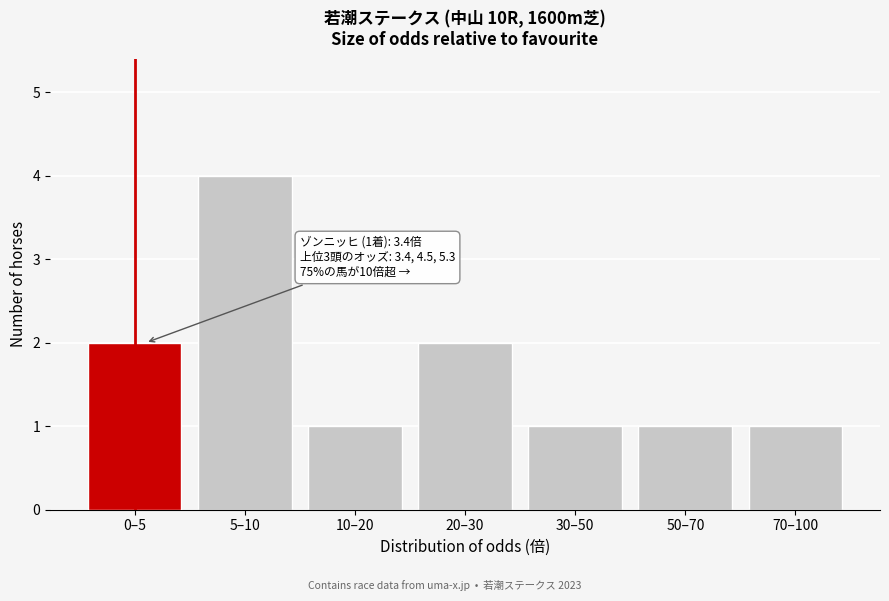

Reading left to right, list all the values displayed in this chart.

2	4	1	2	1	1	1